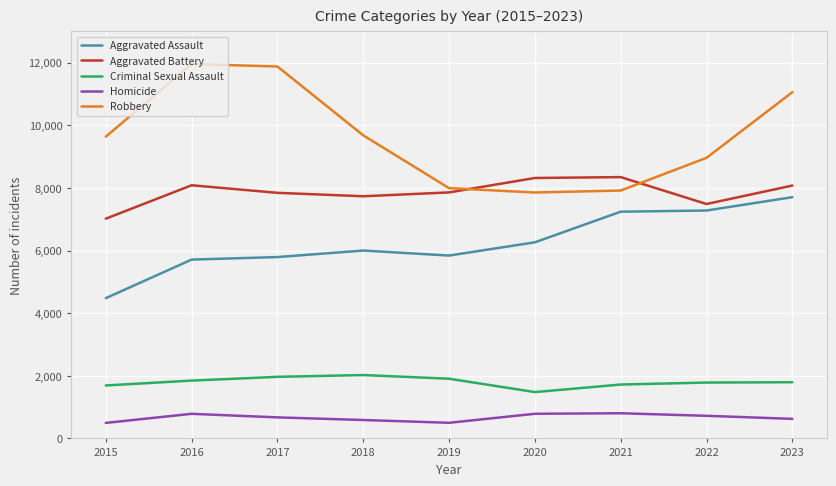

True or false: Robbery has more than 0 points higher than both neighbors.

True